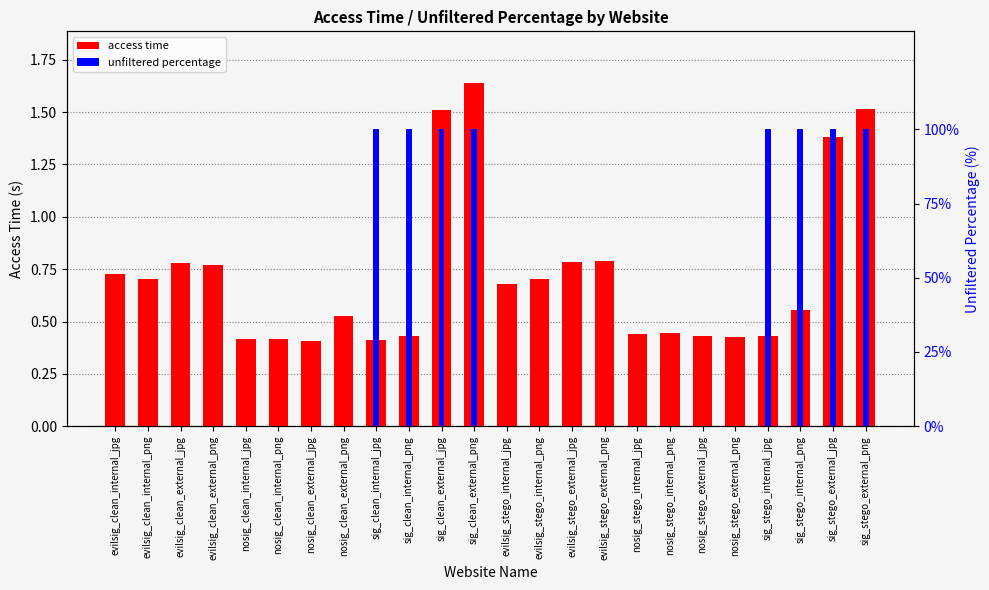

Which series has the largest total across all categories?

unfiltered percentage